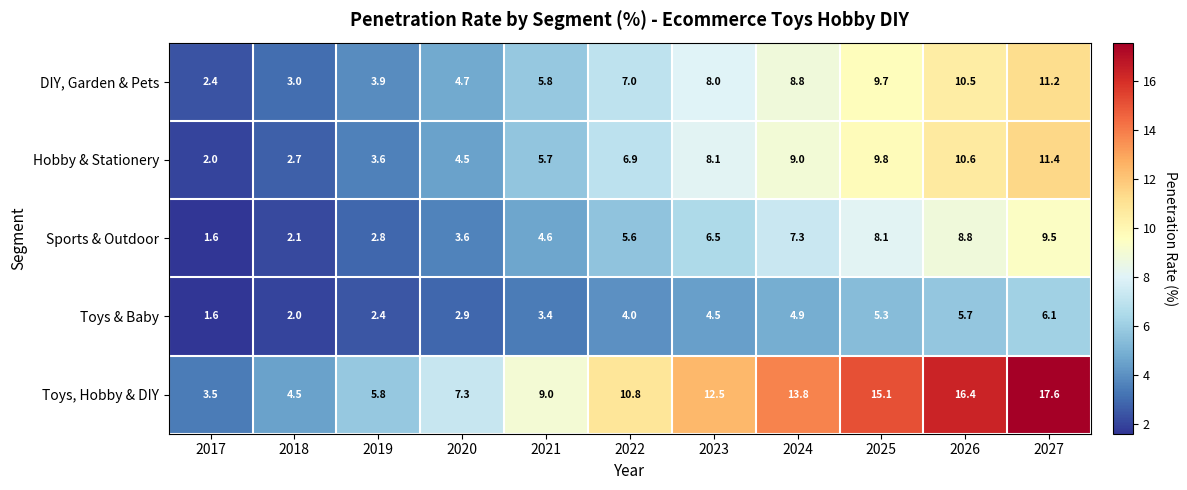

True or false: Hobby & Stationery has a value of 3.9 at 2018.

False